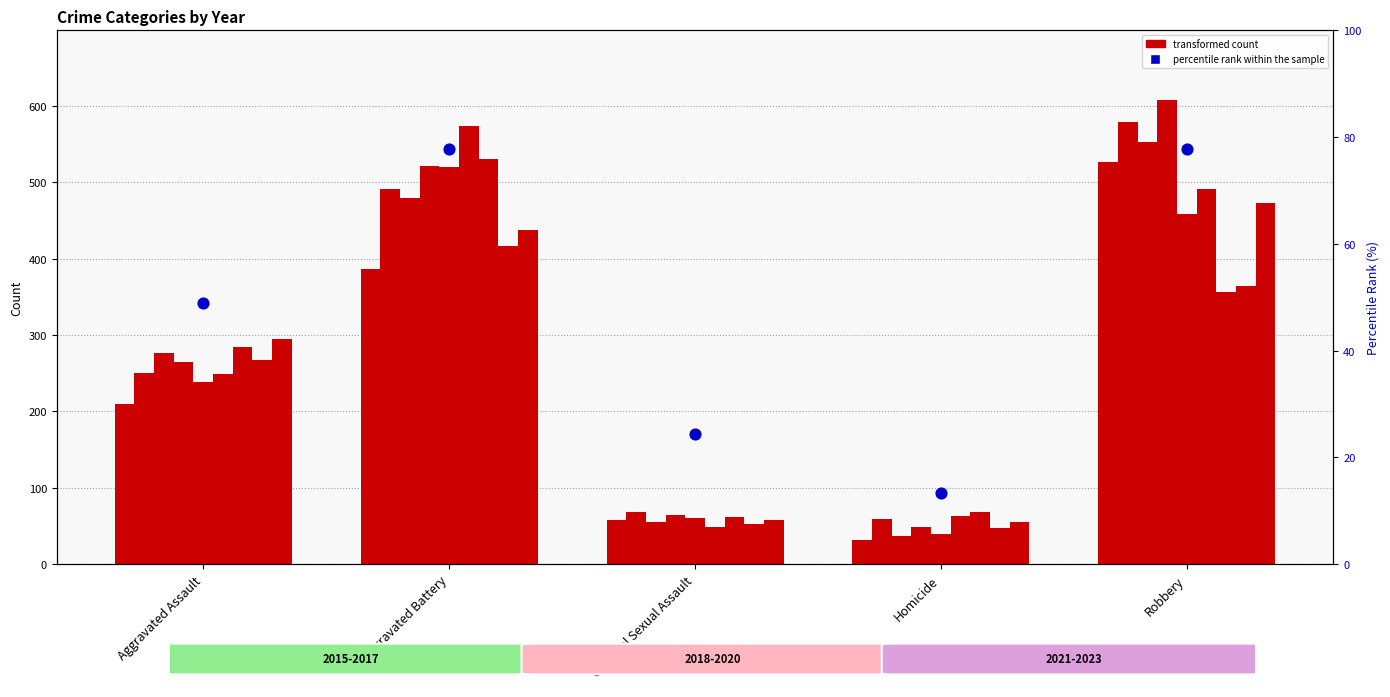

What is the change in value from Homicide to Robbery?

+64.4